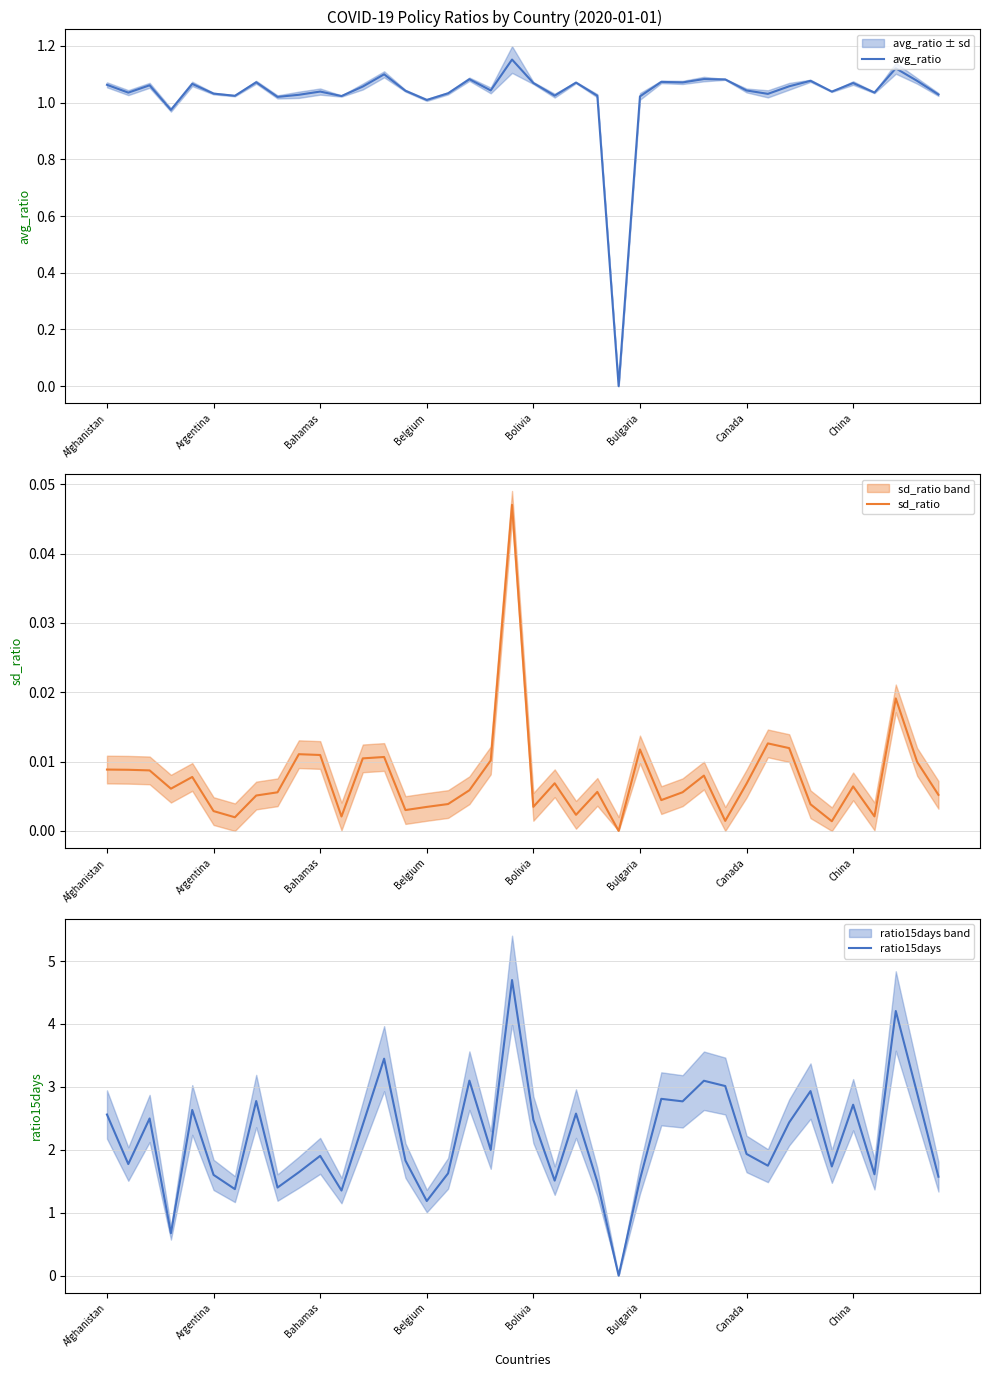

True or false: avg_ratio has a value of 1.4 at 39.

False